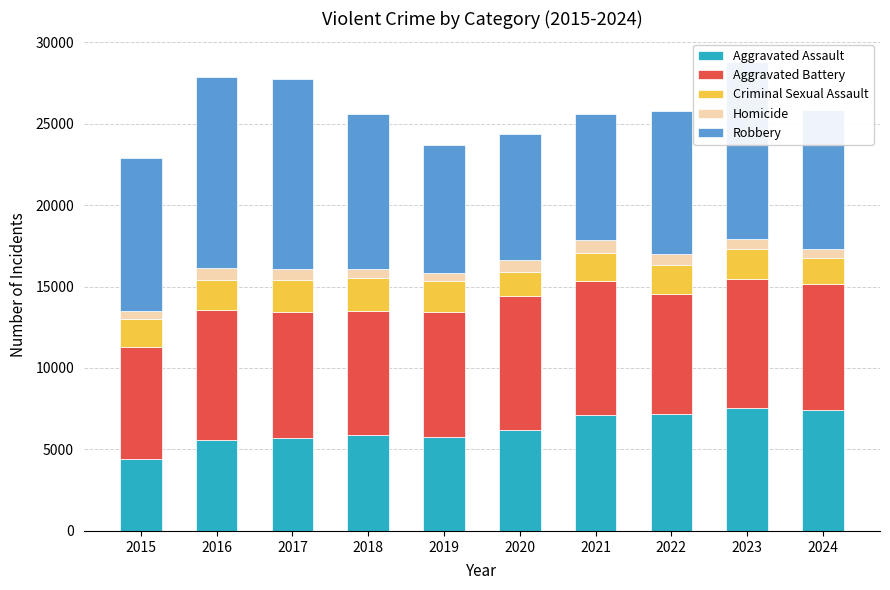

What is the difference between the maximum and minimum values in the Aggravated Assault series?

3137